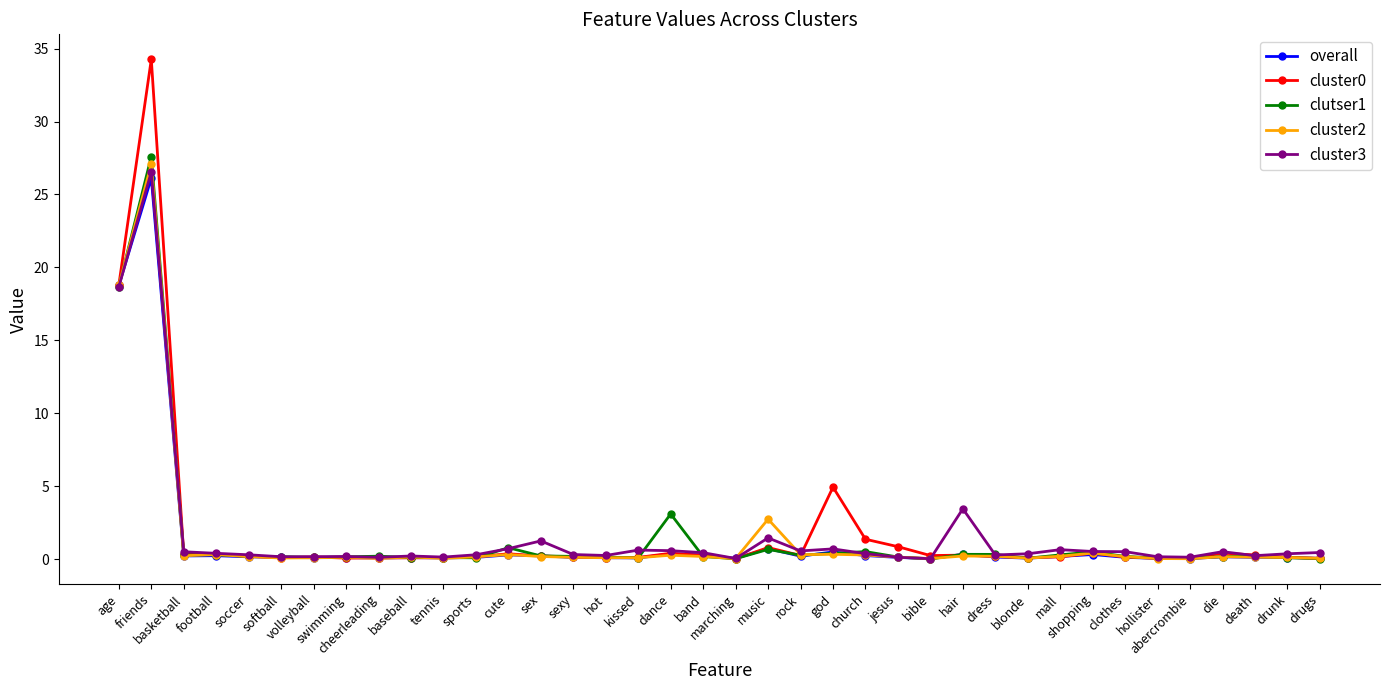

What is the sum of all cluster2 values?

54.0